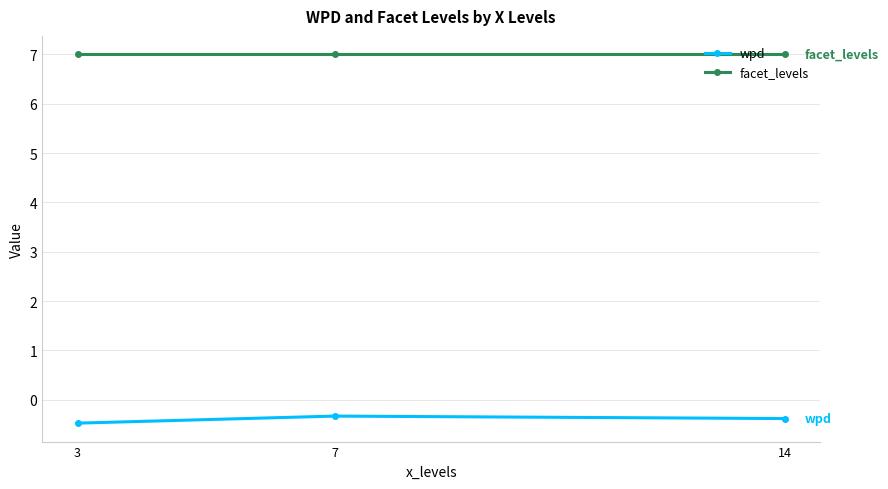

List the series in order of their overall mean, highest first.

facet_levels, wpd